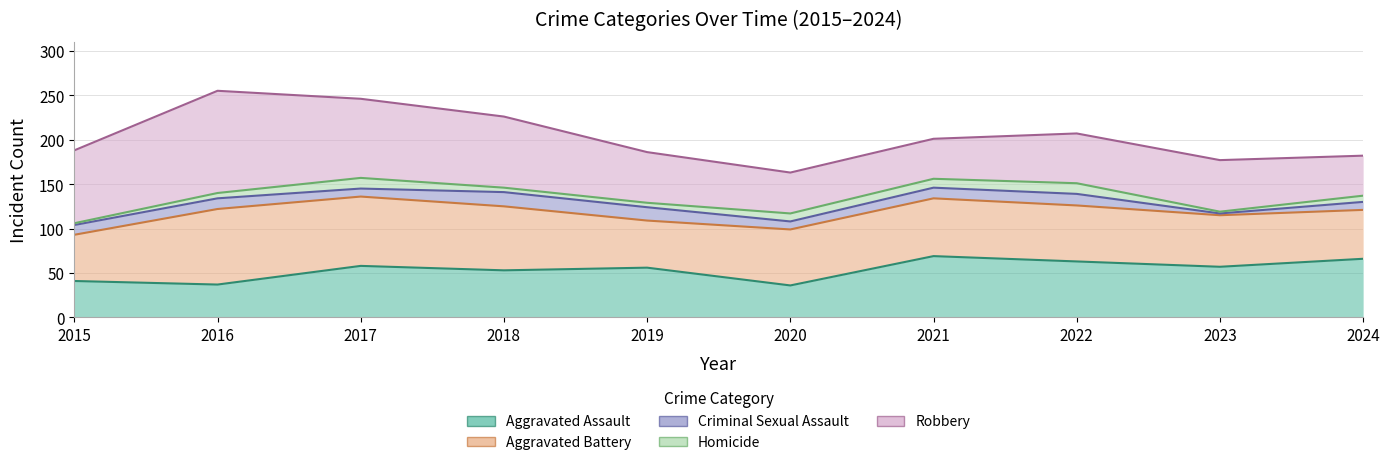

At which label does Criminal Sexual Assault reach its peak?

2018